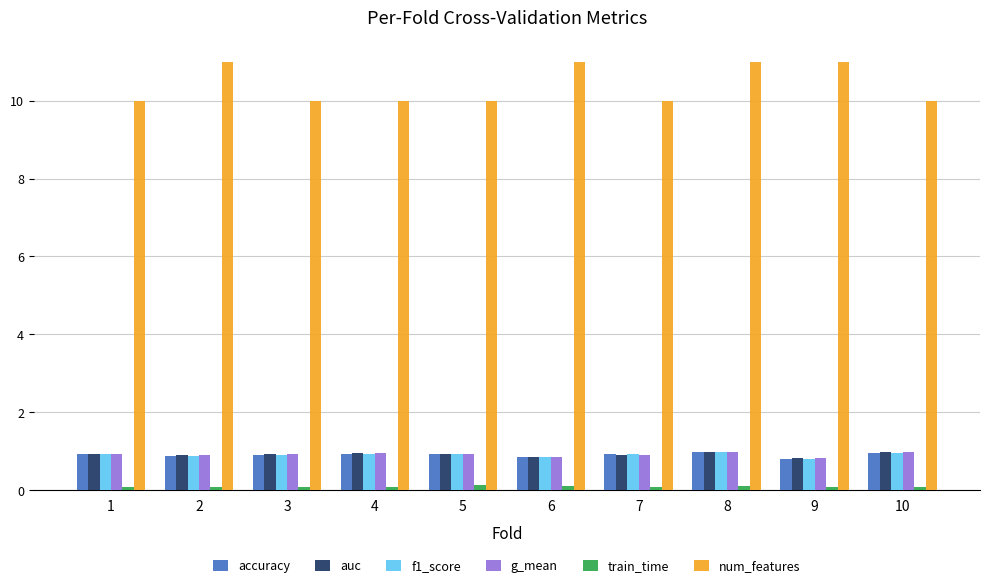

Which series has the largest total across all categories?

num_features